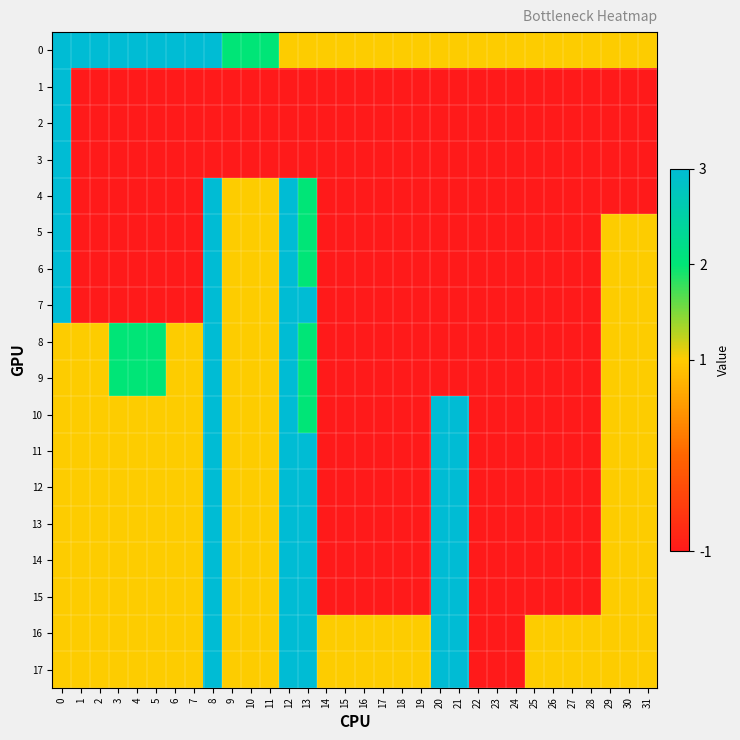

What is the total value across all series at 11?

13